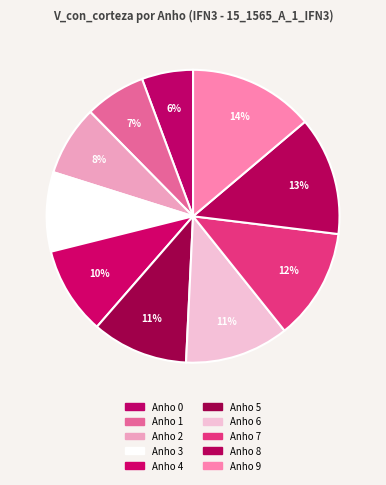

Is it true that Anho 0 is 12% of the pie?

False